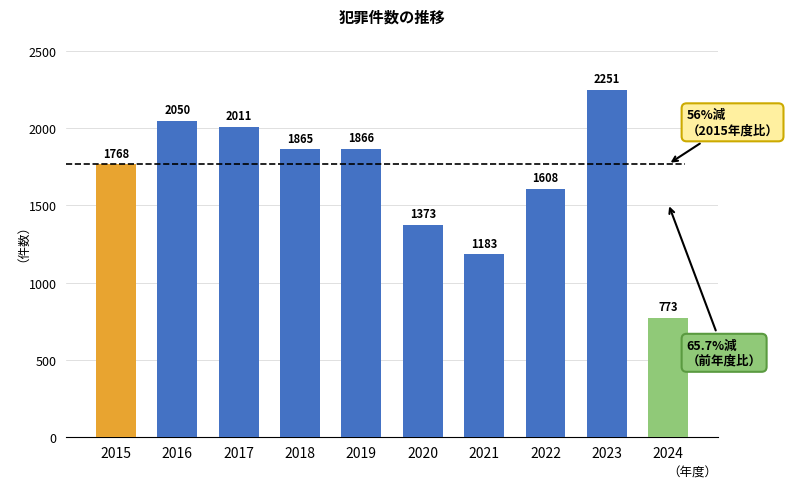

Is it true that the value at 2016 is 2050?

True